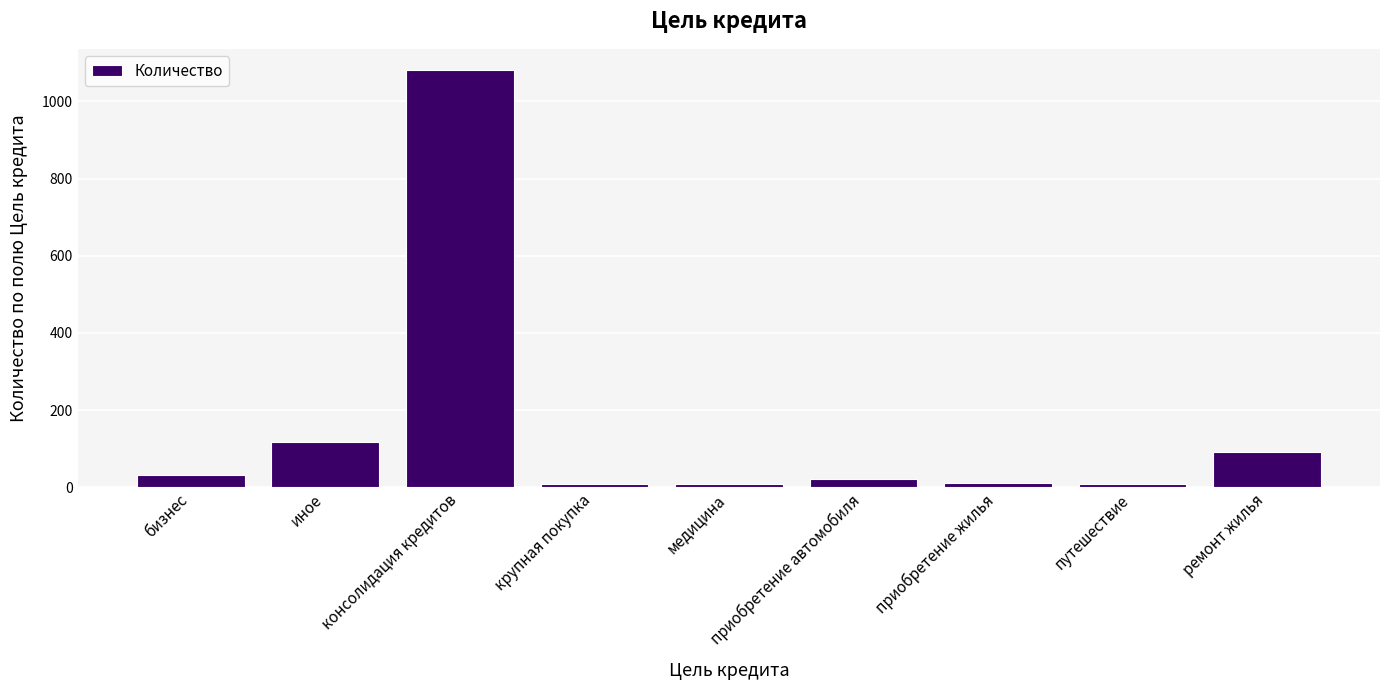

What position from the right is приобретение автомобиля?

4